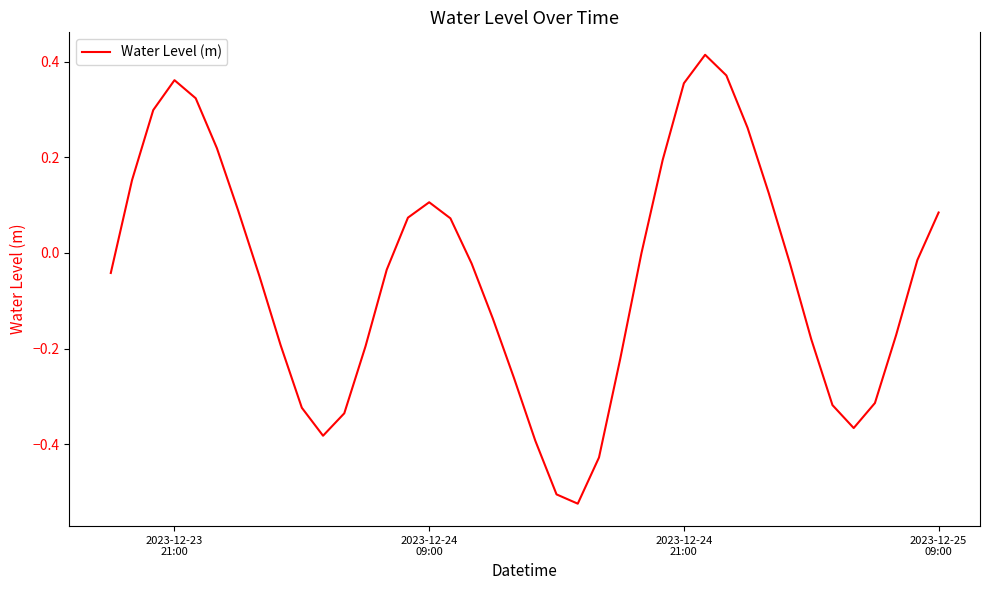

What is the difference between the maximum and minimum values?

0.9